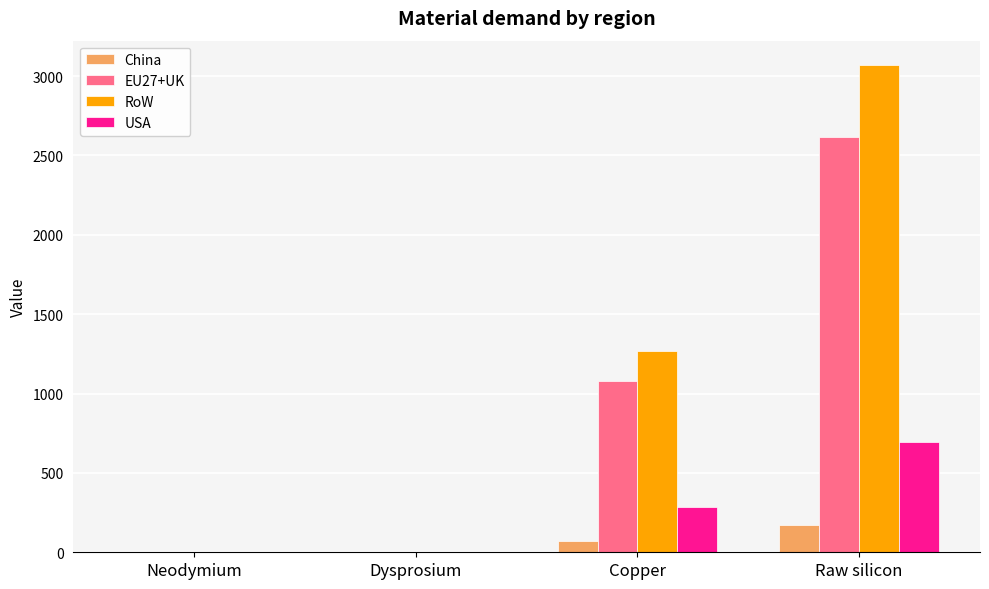

Which series has the largest total across all categories?

RoW